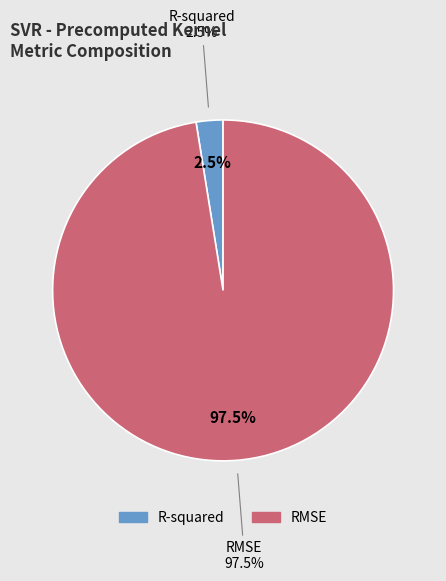

Count the number of slices in the pie.

2